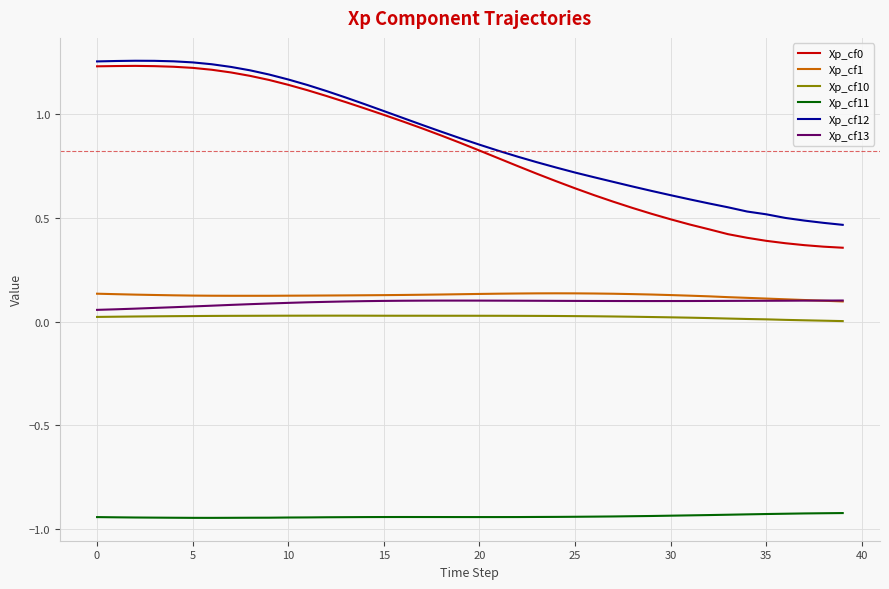

After their last crossing, which series has the higher values: Xp_cf13 or Xp_cf1?

Xp_cf13